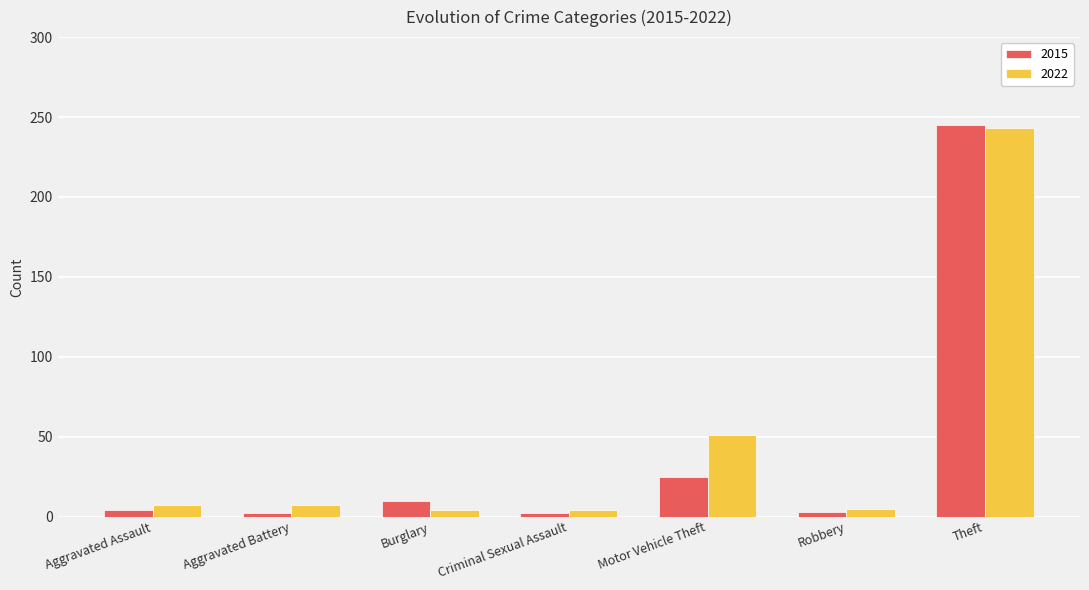

Where is 2015 nearest to the value 123?

Motor Vehicle Theft